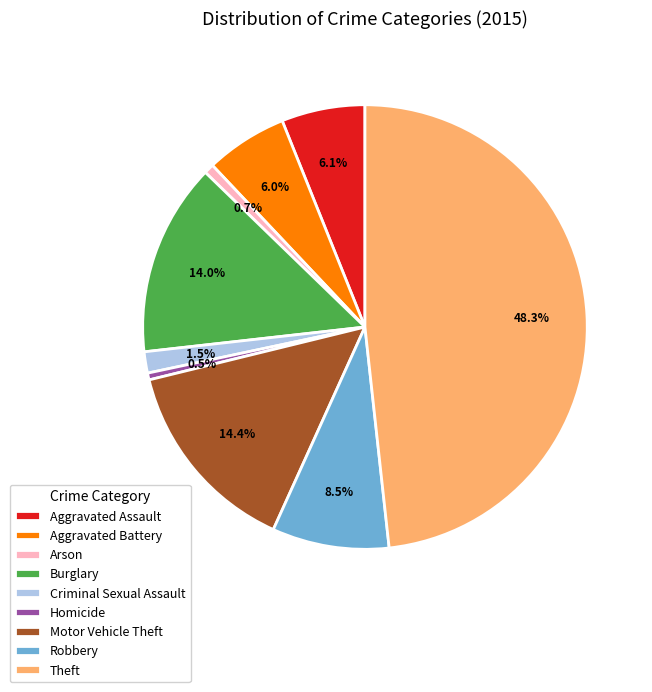

Which category has the biggest portion of the pie?

Theft